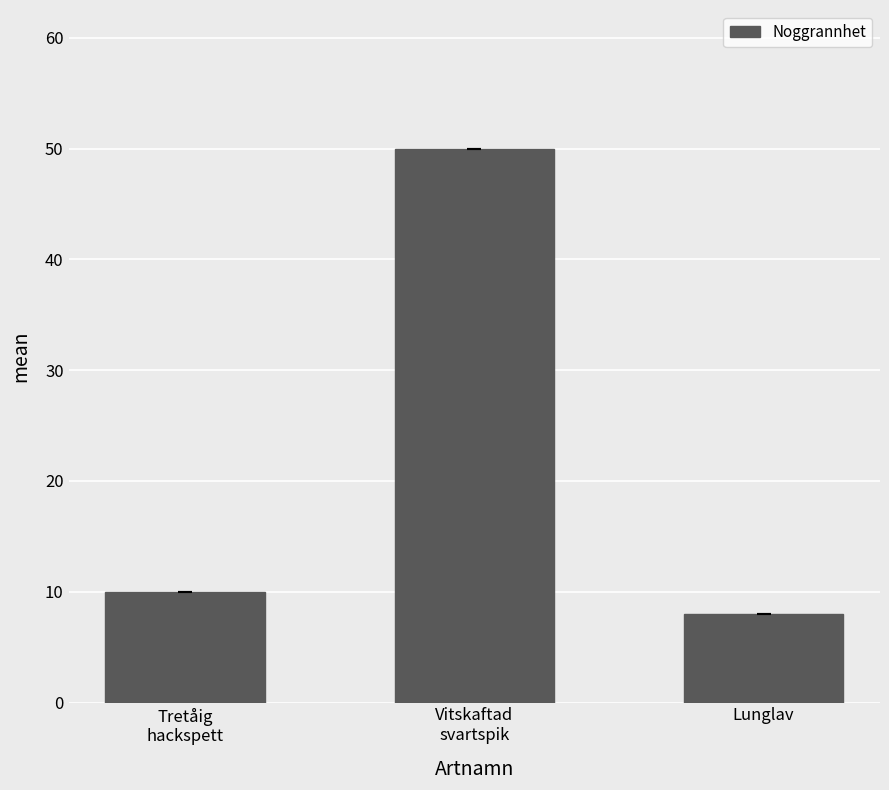

What is the change in value from Vitskaftad
svartspik to Lunglav?

-42